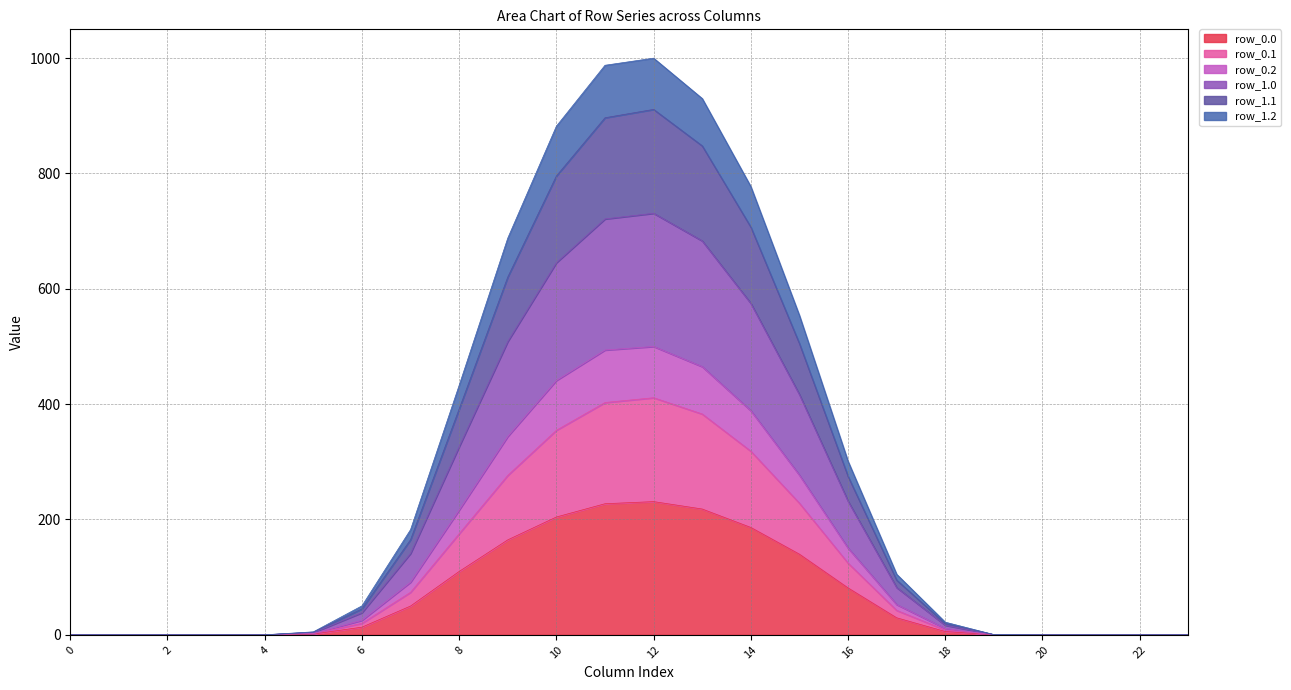

What is the maximum value shown in the chart?

999.9